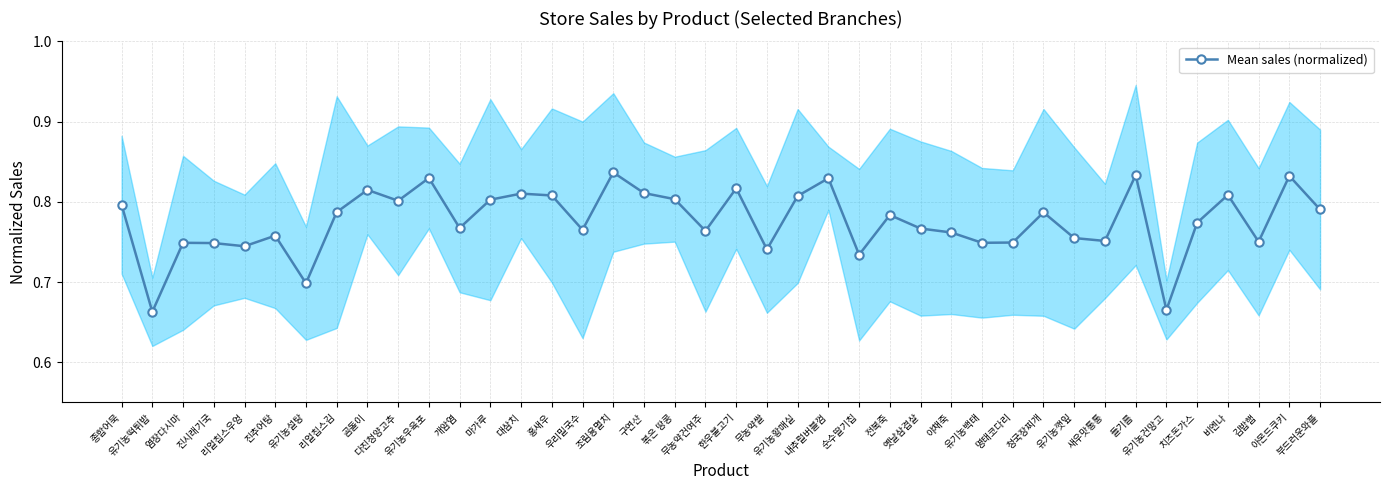

What is the sum of the values at 다진청양고추 and 야채죽?

1.6